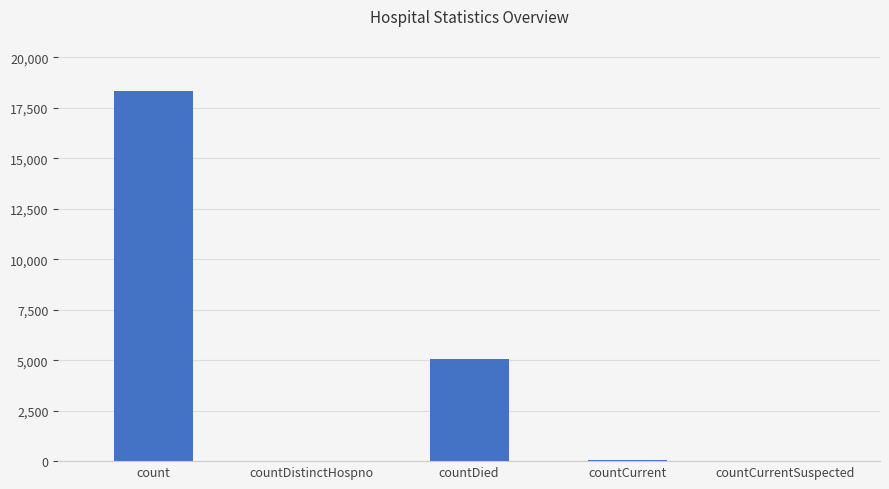

Which category has the highest value across all series?

count